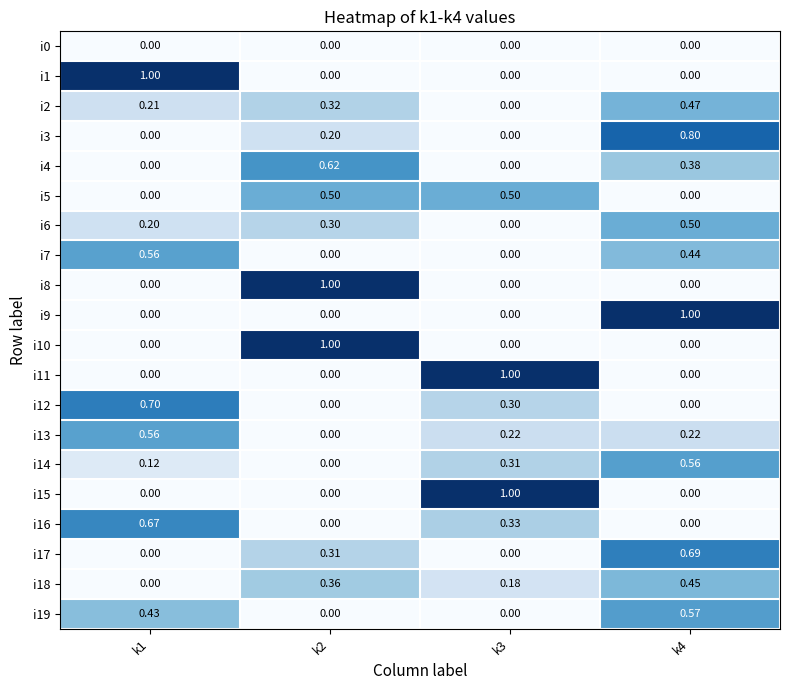

How many data points in i13 are above 0?

3